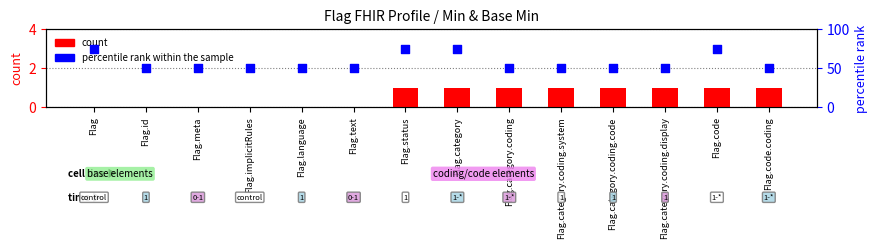

Which series has the largest total across all categories?

percentile rank within the sample